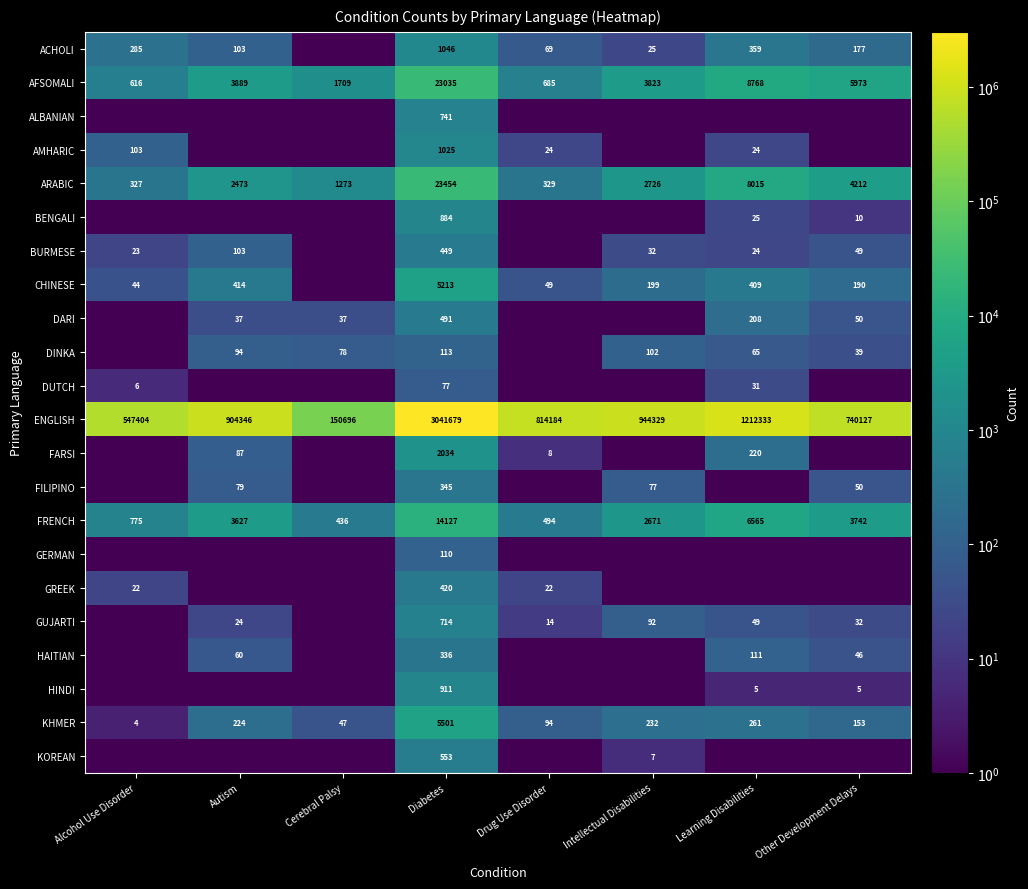

At which category does the chart reach its minimum across all series?

Cerebral Palsy